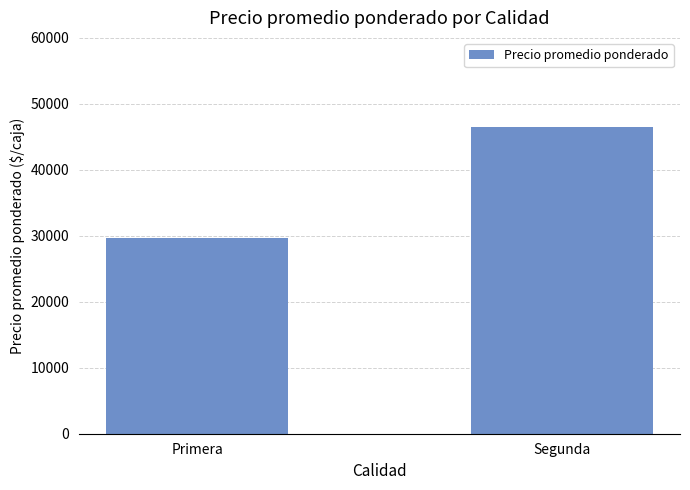

What position from the right is Segunda?

1